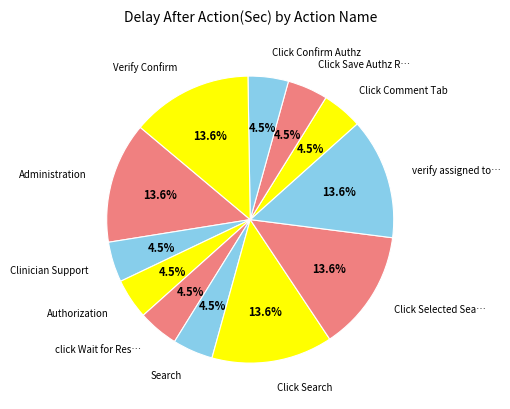

Approximately how many times larger is the value at Clinician Support compared to Search?

1.0